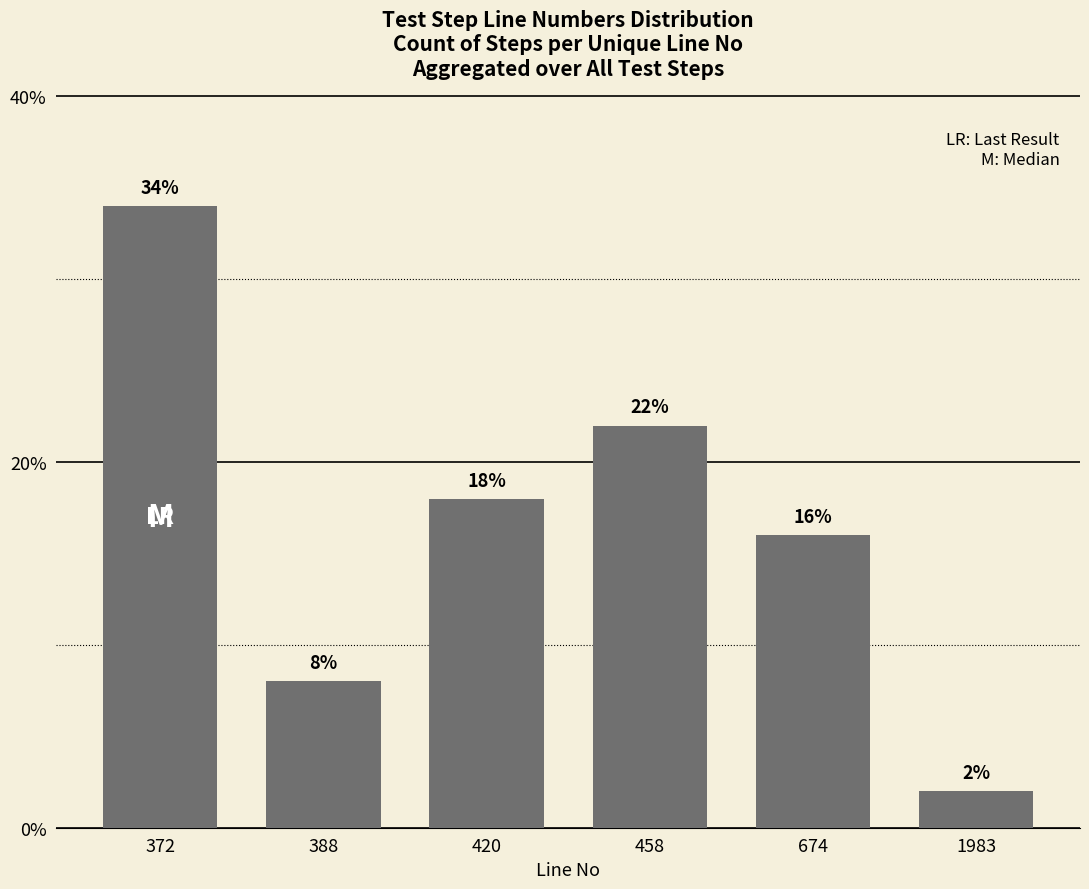

Which category has the lowest value across all series?

1983